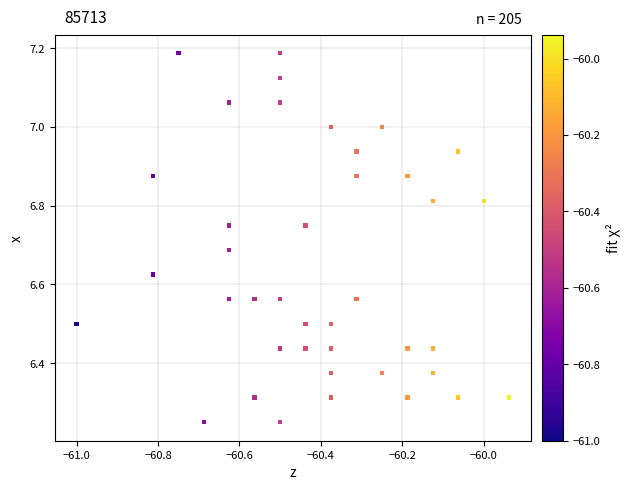

What is the range of Y values (max minus min)?

0.9